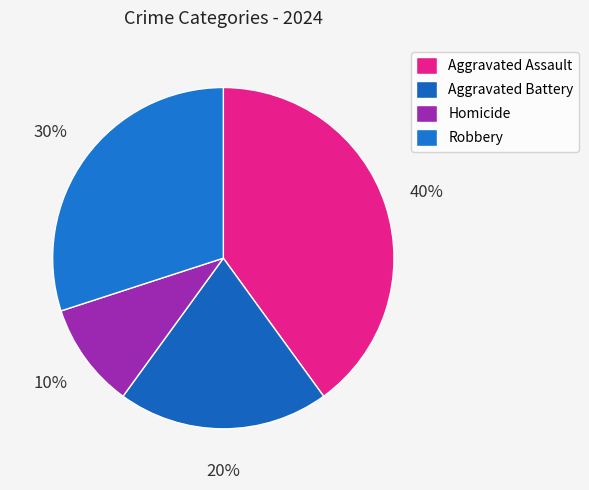

Count the number of slices in the pie.

4